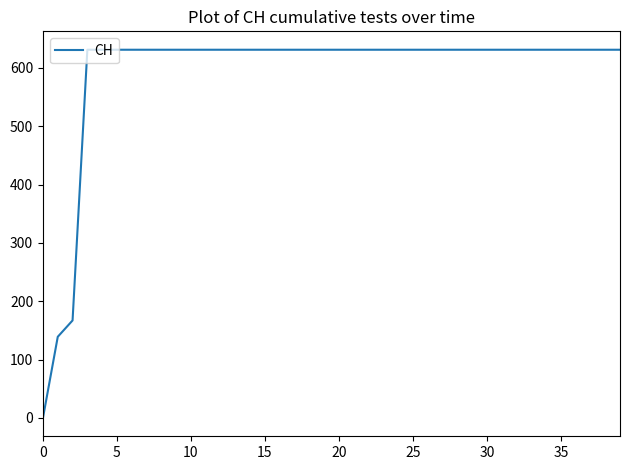

How many values are above zero?

39